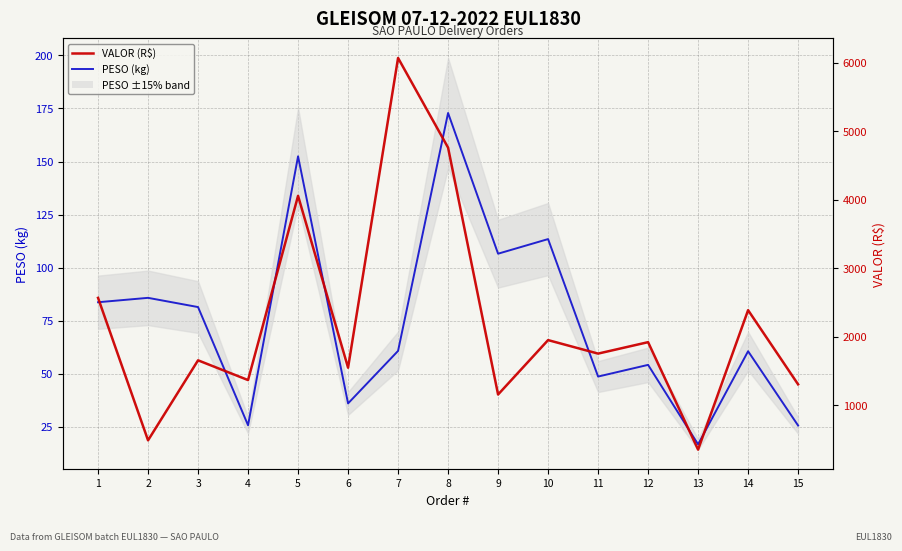

What is the value of the PESO (kg) point at the 2nd from the left?

85.7